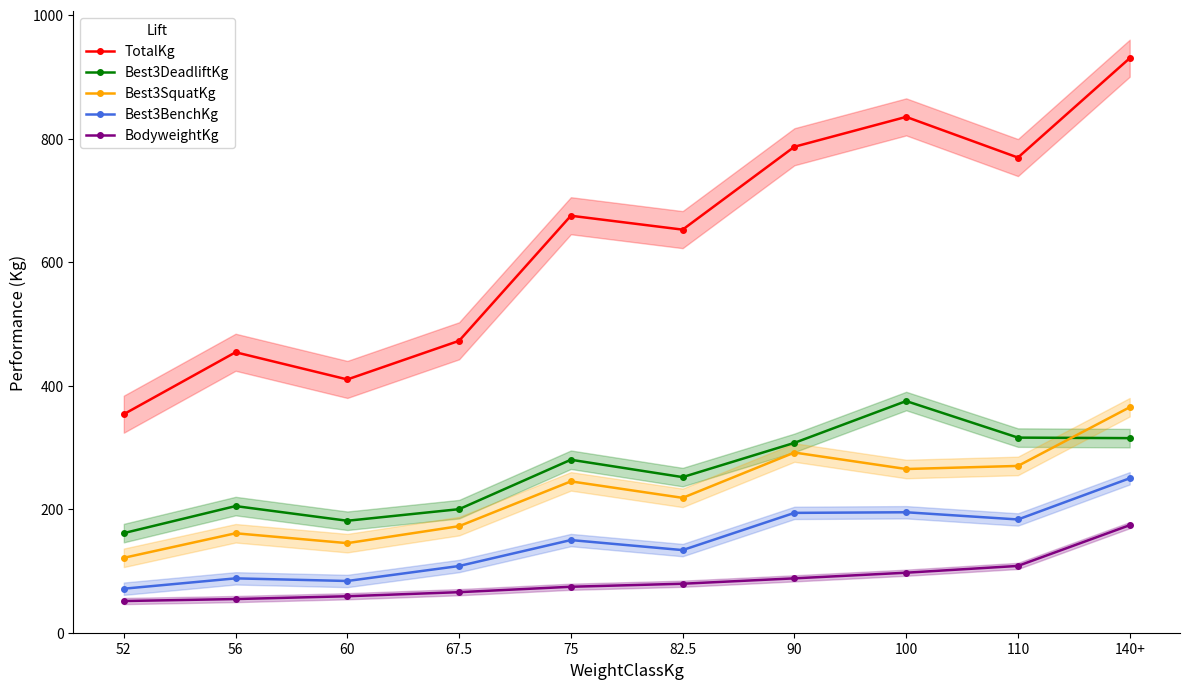

What is the spread (max minus min) of values at 52?

302.4